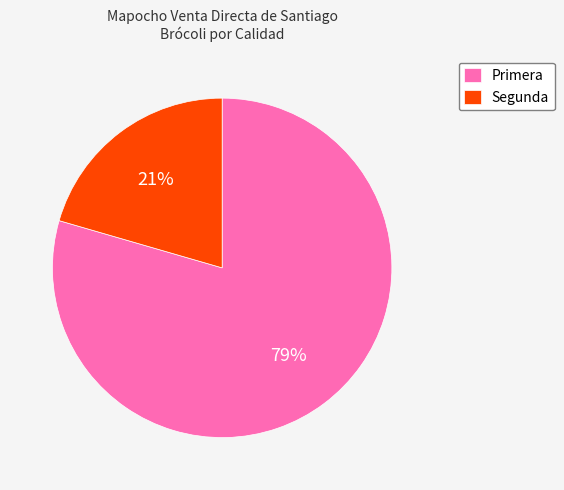

Rank the categories by value from lowest to highest.

Segunda, Primera